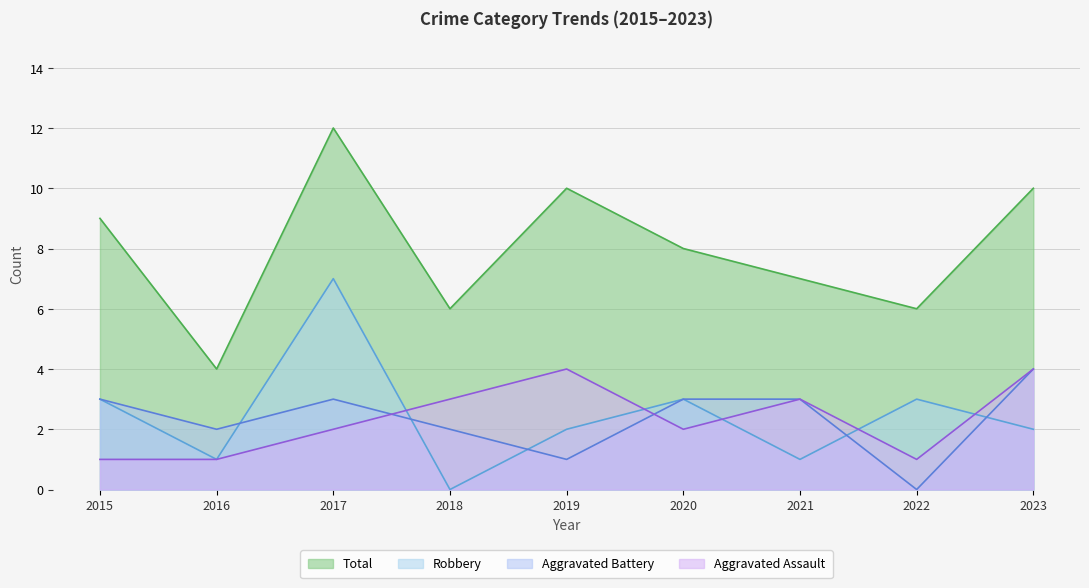

What is the value of the Total point at the 3rd from the left?

12